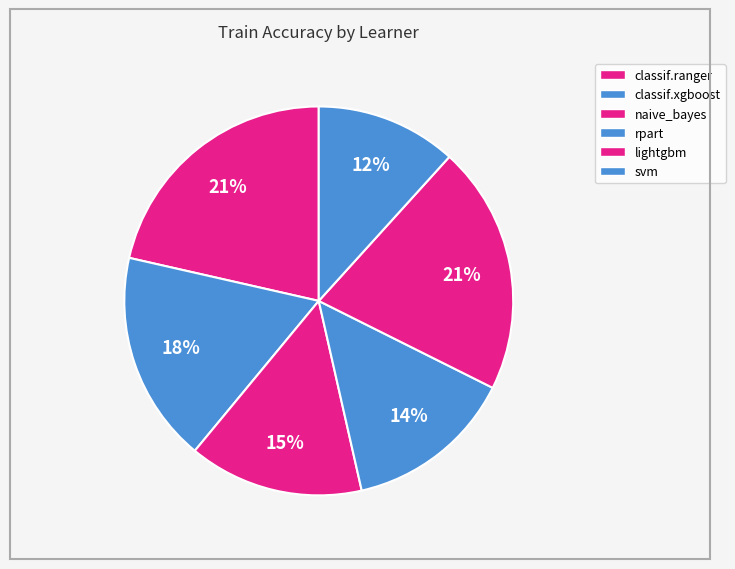

Combined, what portion of the pie is naive_bayes and classif.xgboost?

32.1%